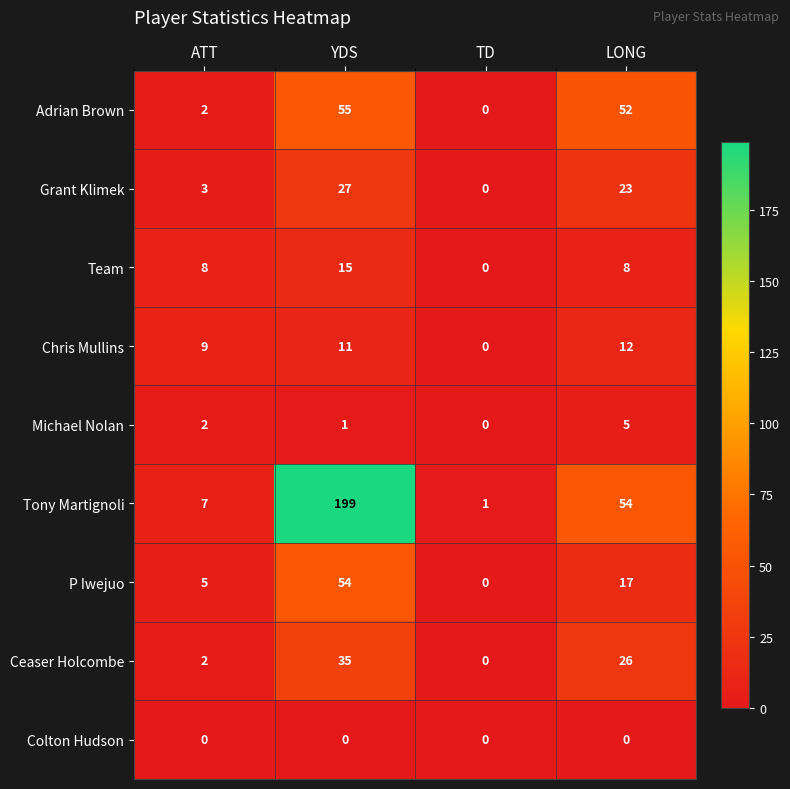

List the series in order of their peak value, highest first.

Tony Martignoli, Adrian Brown, P Iwejuo, Ceaser Holcombe, Grant Klimek, Team, Chris Mullins, Michael Nolan, Colton Hudson